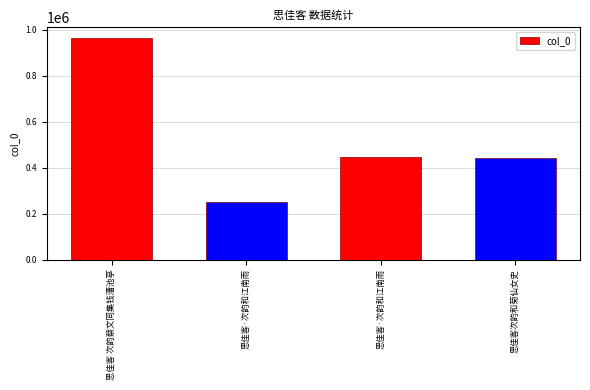

The value at 思佳客 次韵蔡文同集钱漕池亭 is 203726. True or false?

False